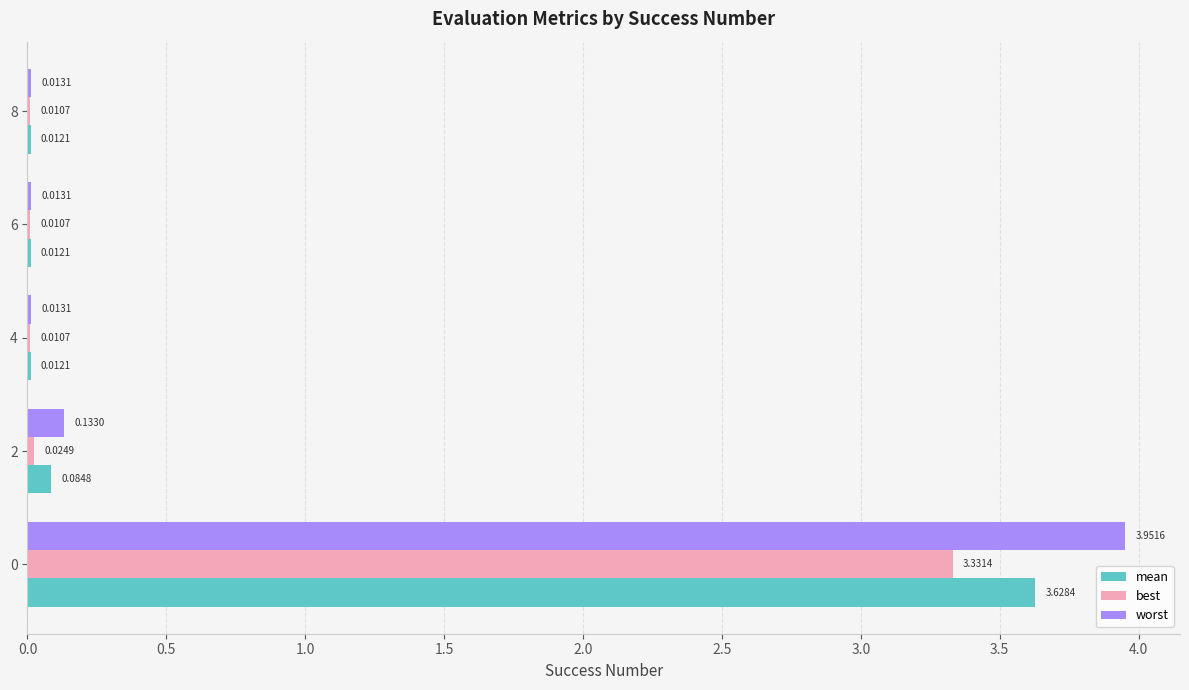

Which series has the largest total across all categories?

worst